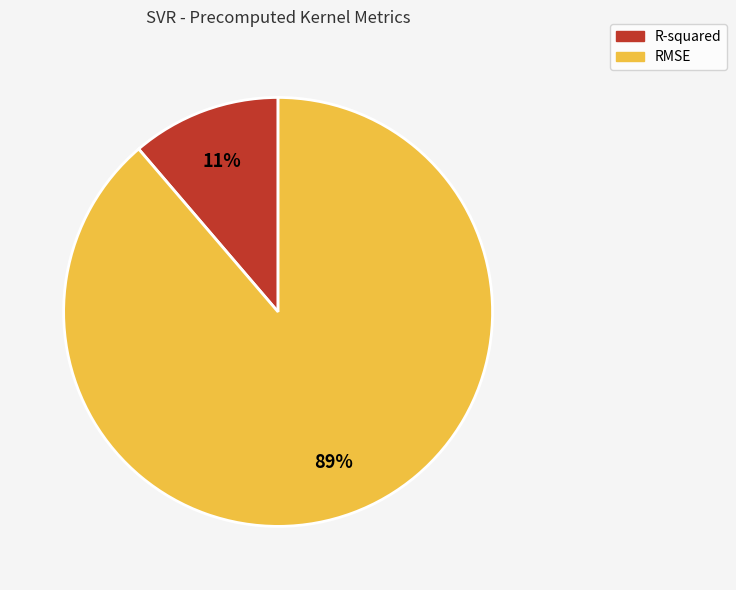

Is it true that R-squared is 11% of the pie?

True